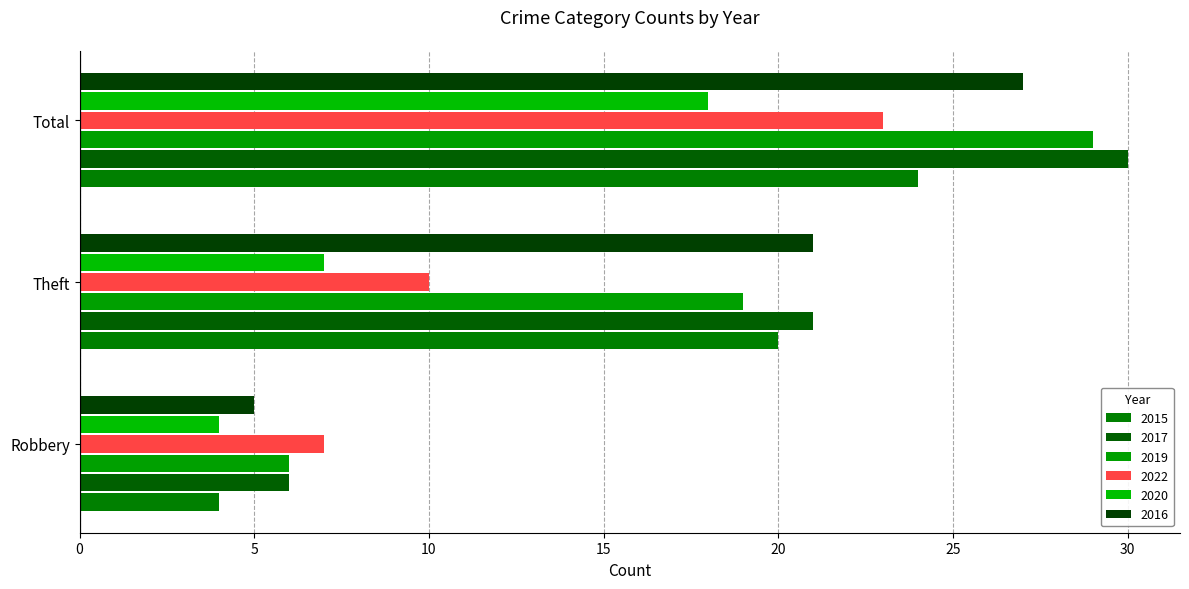

What is the difference between the 2019 values at Robbery and Total?

23